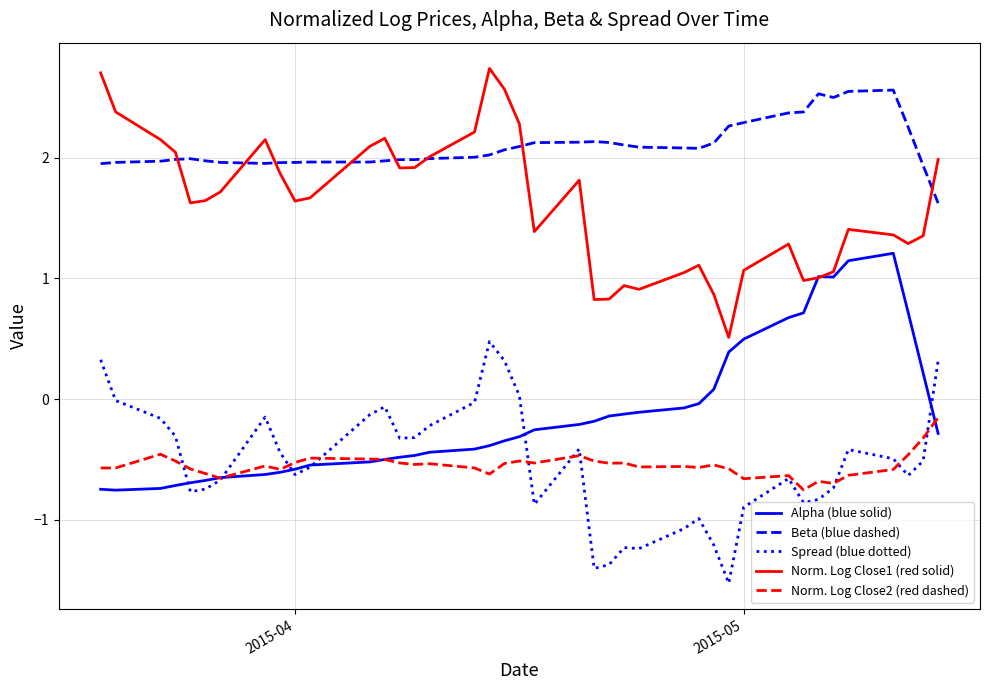

What is the minimum value for Spread (blue dotted)?

-1.5